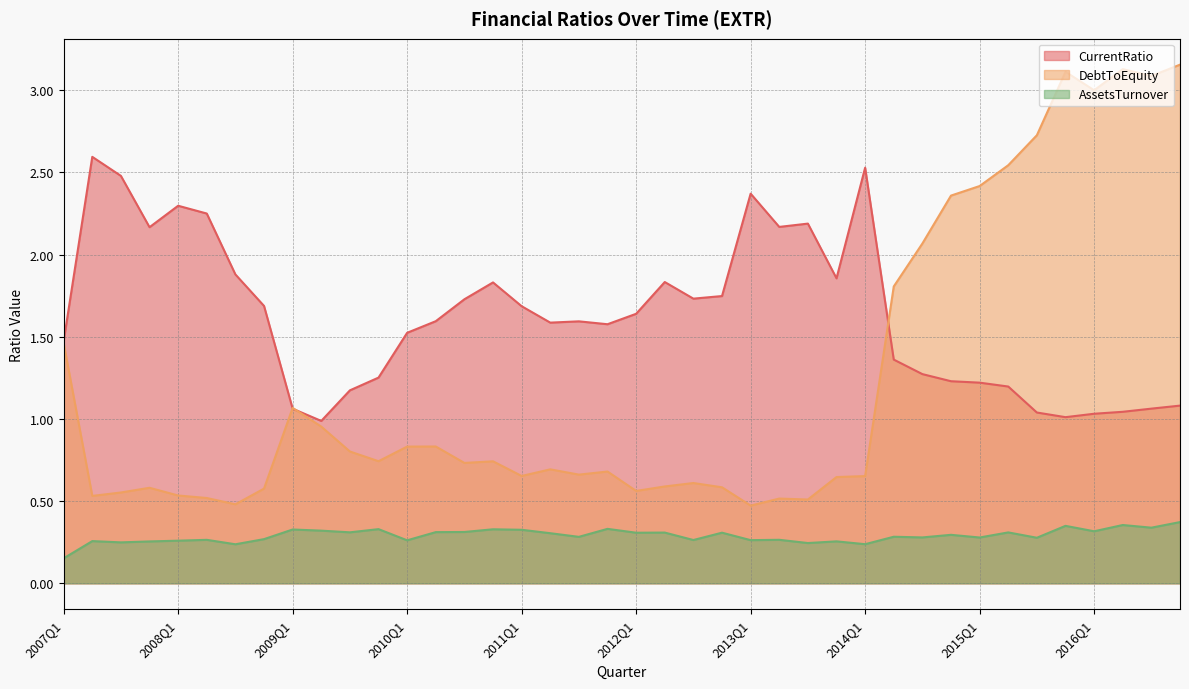

Reading left to right, transcribe all the data shown in this chart.

CurrentRatio: 1.5	2.6	2.5	2.2	2.3	2.2	1.9	1.7	1.1	1.0	1.2	1.3	1.5	1.6	1.7	1.8	1.7	1.6	1.6	1.6	1.6	1.8	1.7	1.7	2.4	2.2	2.2	1.9	2.5	1.4	1.3	1.2	1.2	1.2	1.0	1.0	1.0	1.0	1.1	1.1
DebtToEquity: 1.5	0.5	0.6	0.6	0.5	0.5	0.5	0.6	1.1	1.0	0.8	0.7	0.8	0.8	0.7	0.7	0.7	0.7	0.7	0.7	0.6	0.6	0.6	0.6	0.5	0.5	0.5	0.6	0.7	1.8	2.1	2.4	2.4	2.5	2.7	3.1	3.0	3.1	3.1	3.2
AssetsTurnover: 0.2	0.3	0.2	0.3	0.3	0.3	0.2	0.3	0.3	0.3	0.3	0.3	0.3	0.3	0.3	0.3	0.3	0.3	0.3	0.3	0.3	0.3	0.3	0.3	0.3	0.3	0.2	0.3	0.2	0.3	0.3	0.3	0.3	0.3	0.3	0.3	0.3	0.4	0.3	0.4